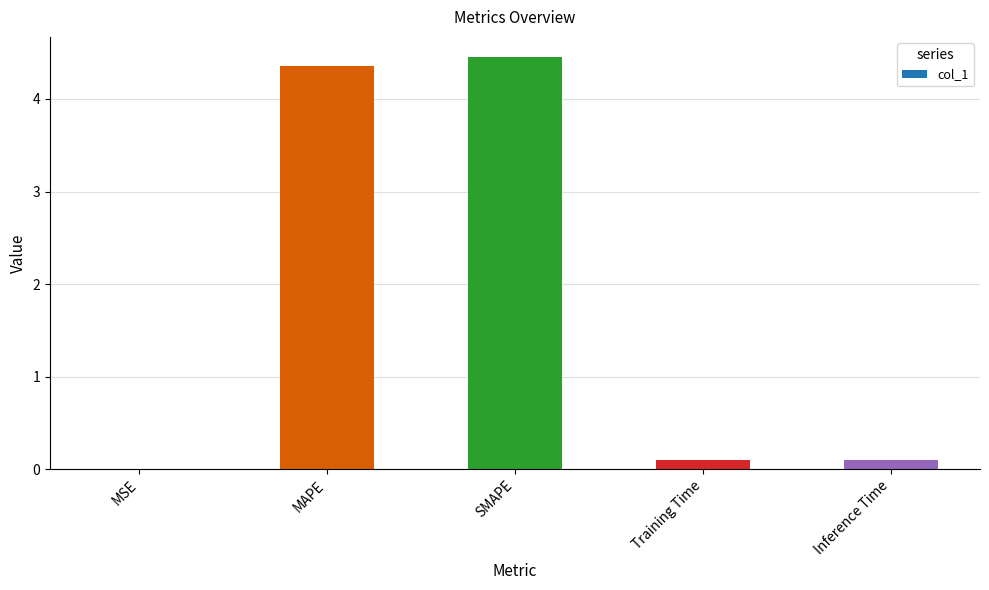

Which has a higher value, SMAPE or Inference Time?

SMAPE